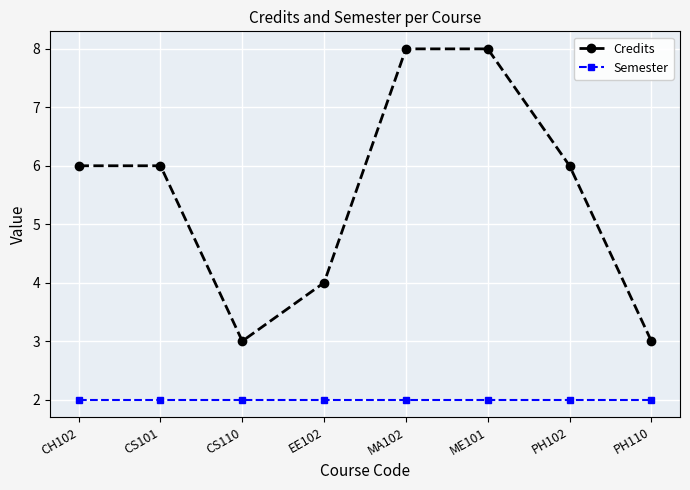

At CS101, list the series in order from largest to smallest.

Credits, Semester